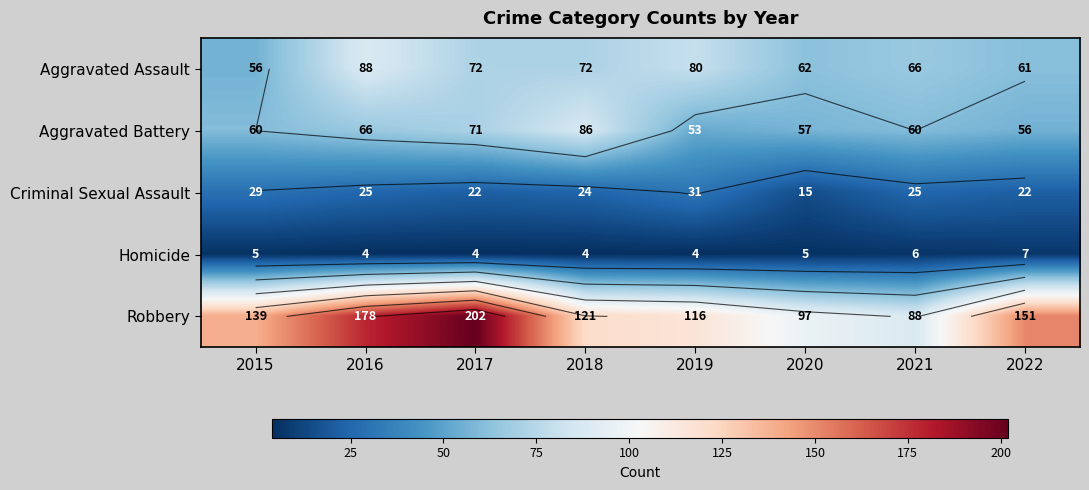

Is the value of Criminal Sexual Assault at 2021 greater than the value of Aggravated Assault at 2015?

No